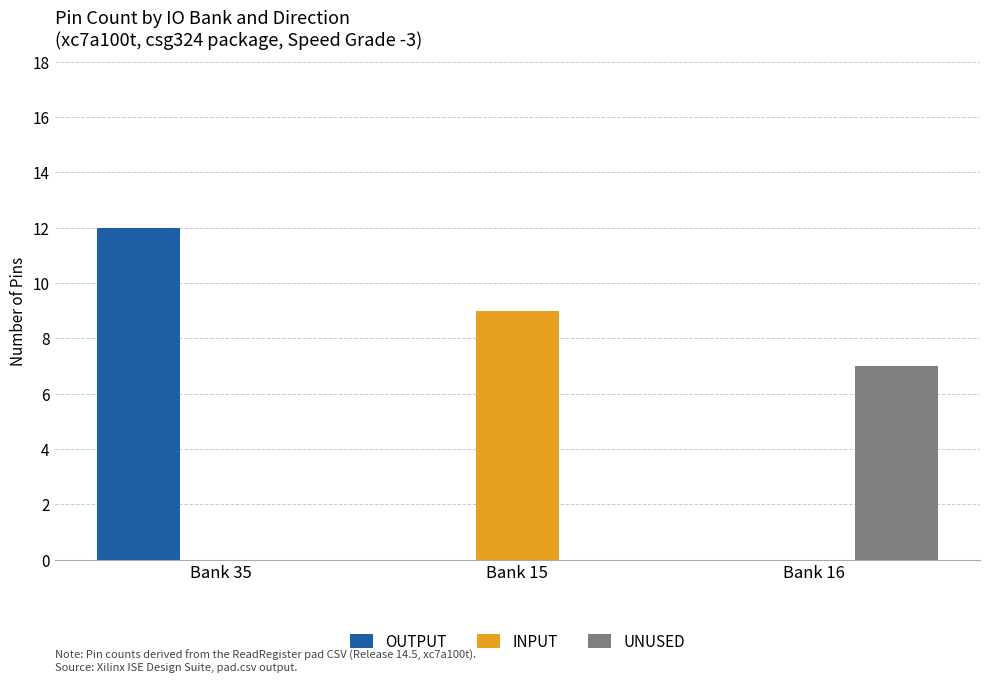

How many series are shown in this chart?

3